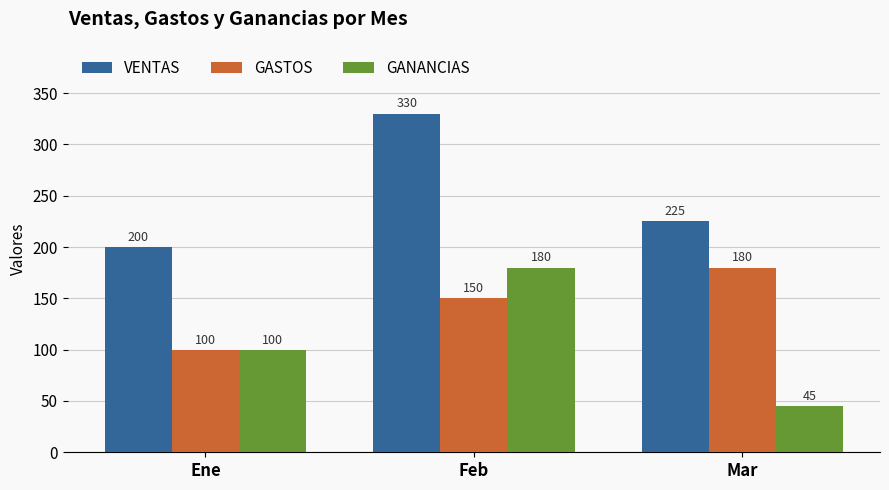

Reading right to left, list all the values displayed in this chart.

VENTAS: 225	330	200
GASTOS: 180	150	100
GANANCIAS: 45	180	100